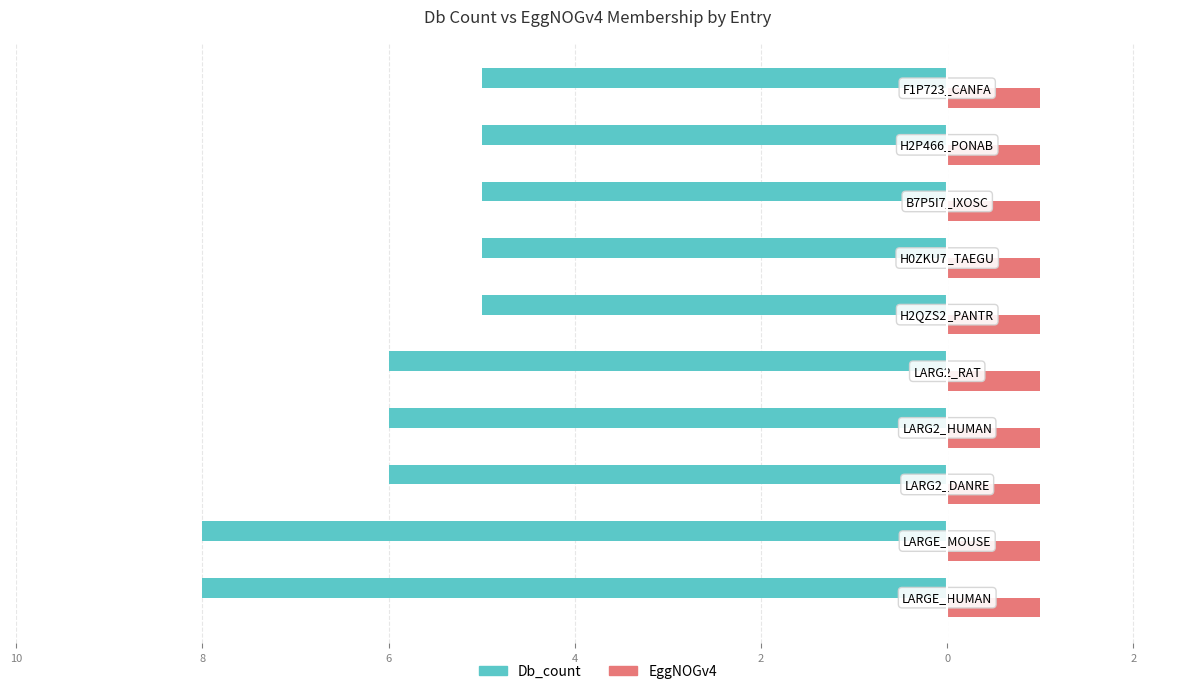

What is the value of the Db_count bar at the 2nd from the left?

-8.0